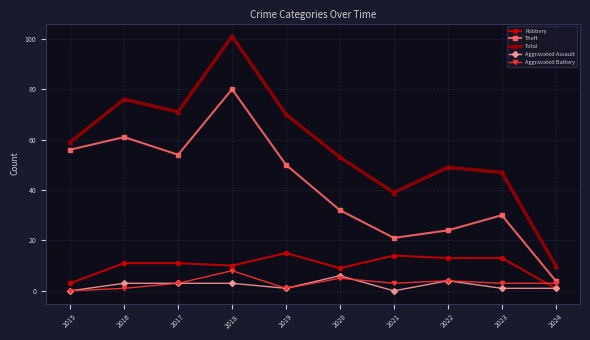

What is the minimum value for Robbery?

1